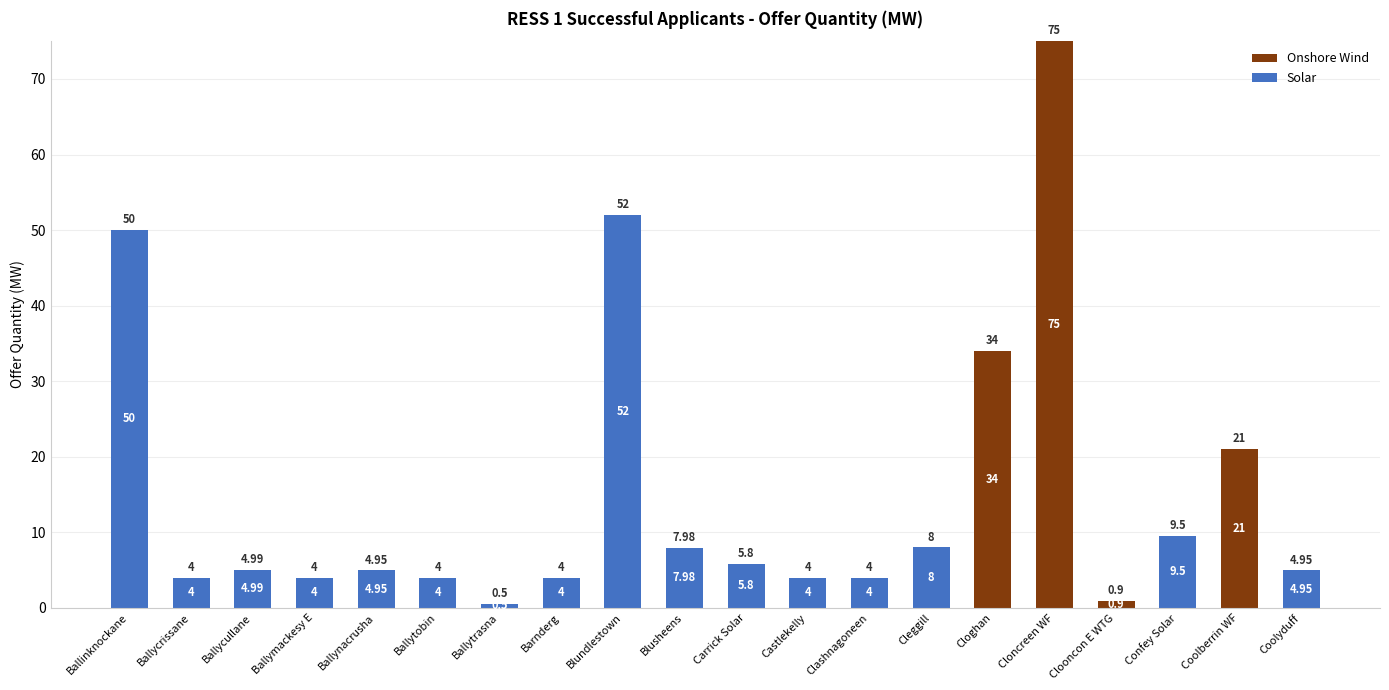

The Onshore Wind series shows 75.0 at Cloncreen WF. True or false?

True